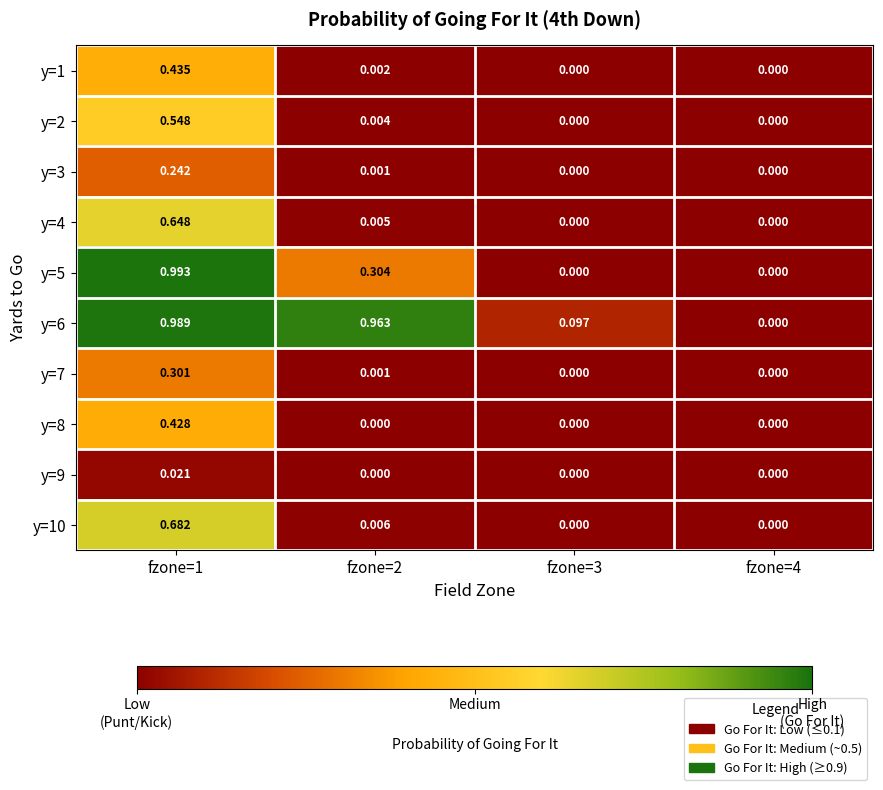

Count the number of categories in the chart.

4